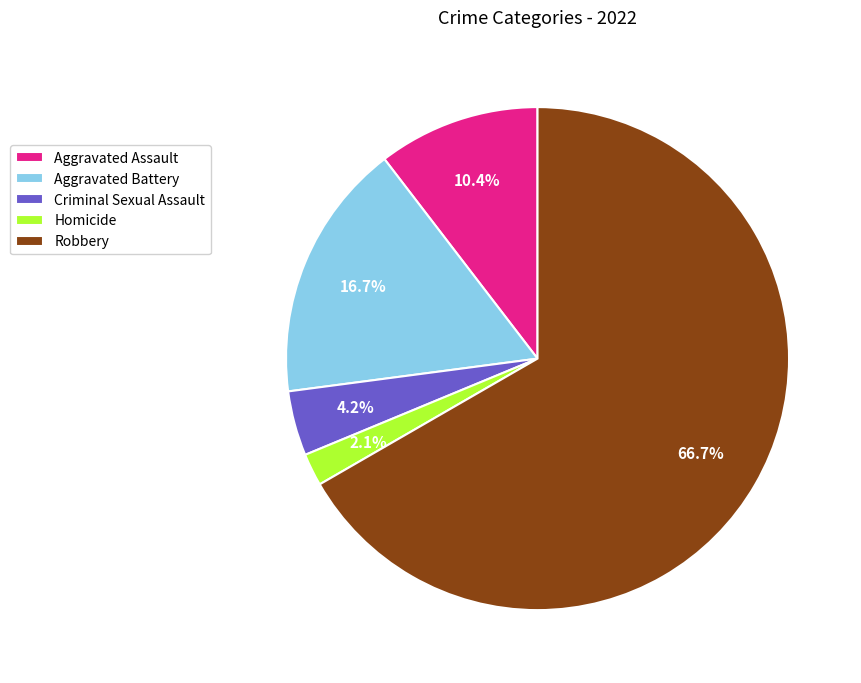

To the nearest percent, what is the difference between the largest and smallest slice percentages?

65%